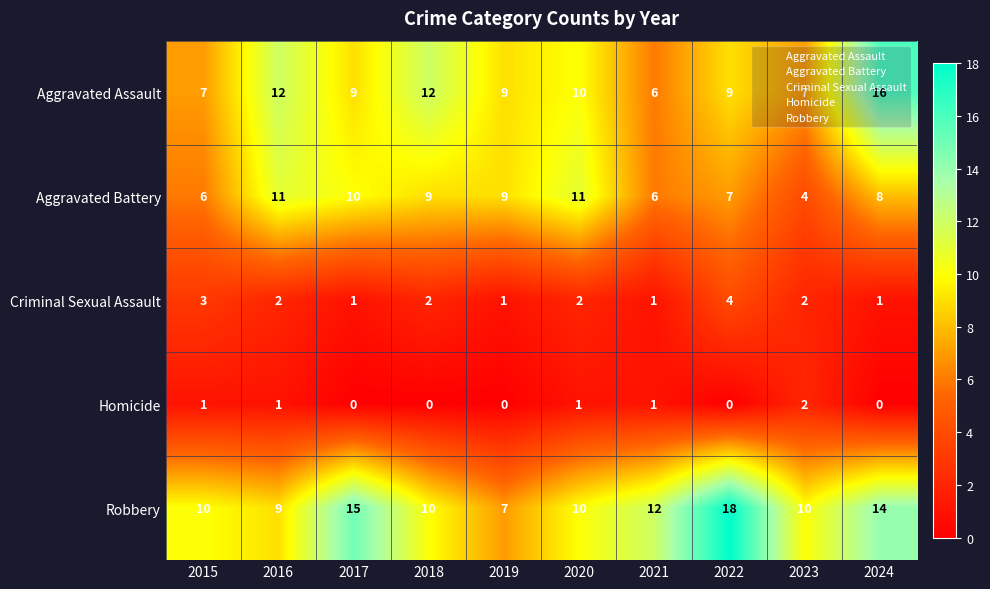

Which series has the largest range (max minus min)?

Robbery